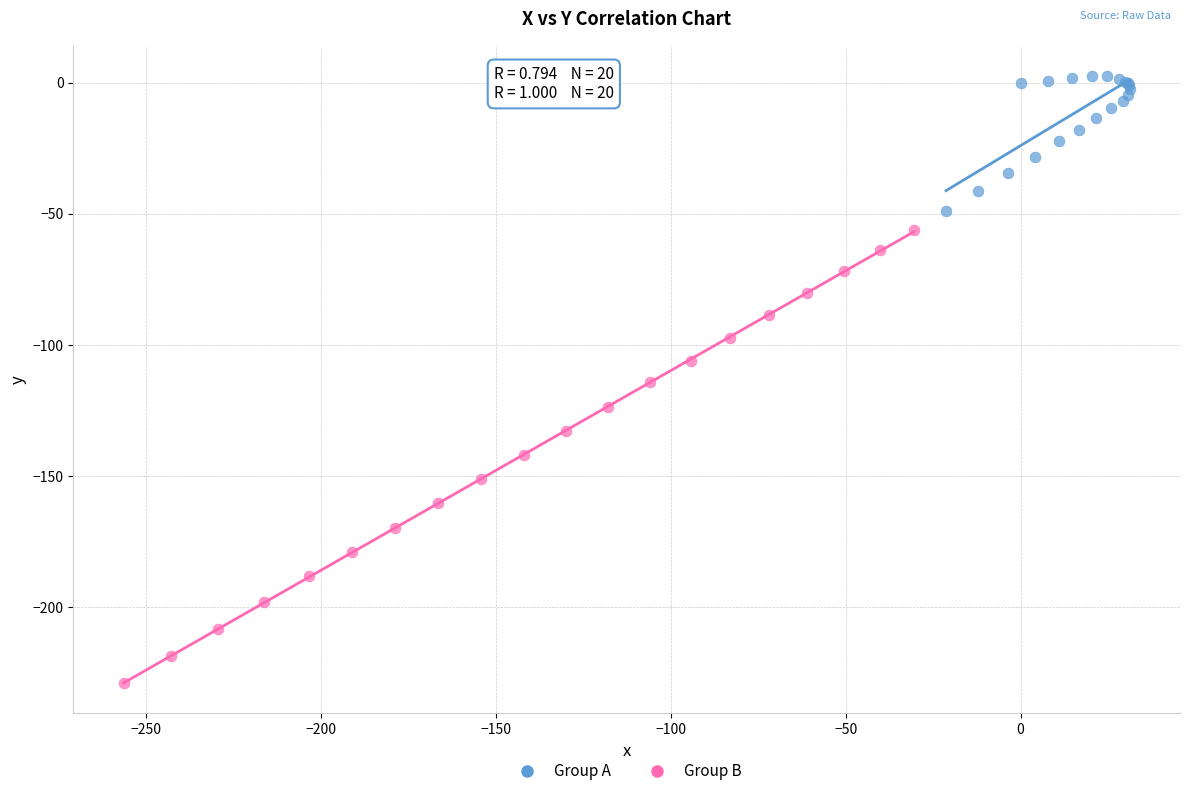

Which series has the widest spread of Y values?

Group B